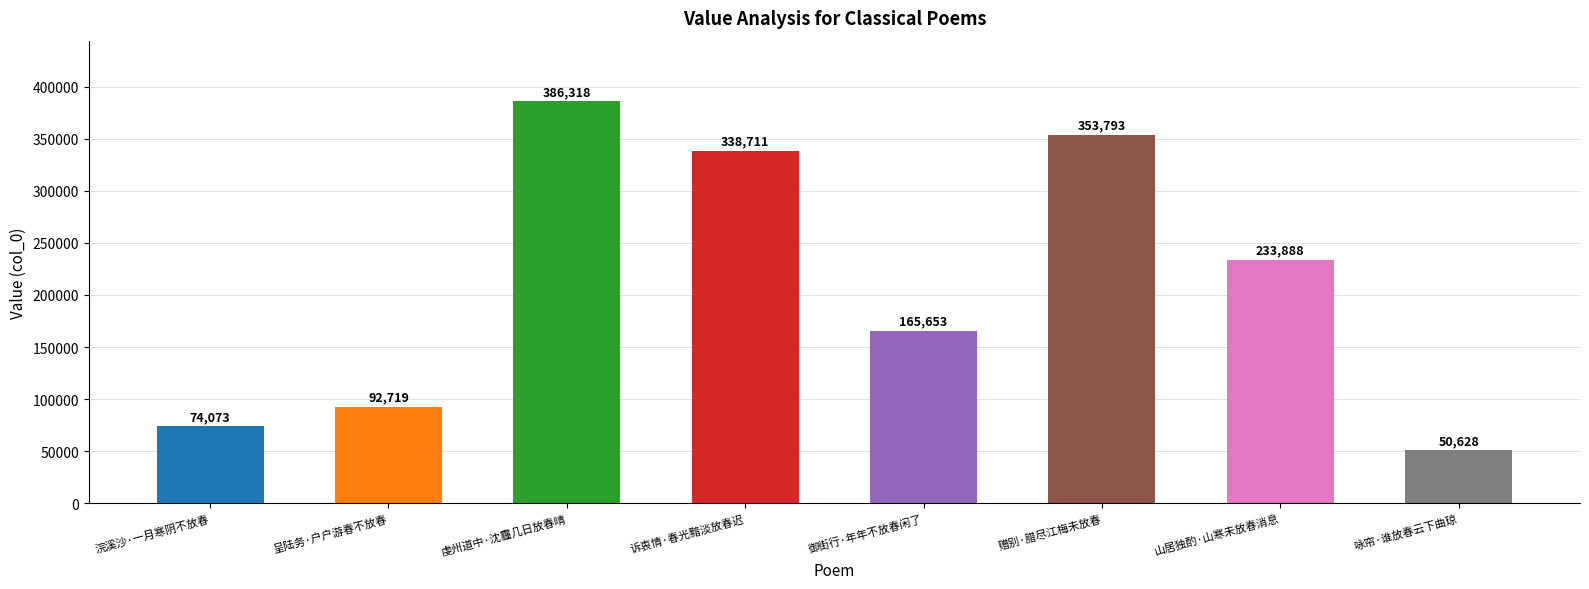

How many data points does each series have?

8